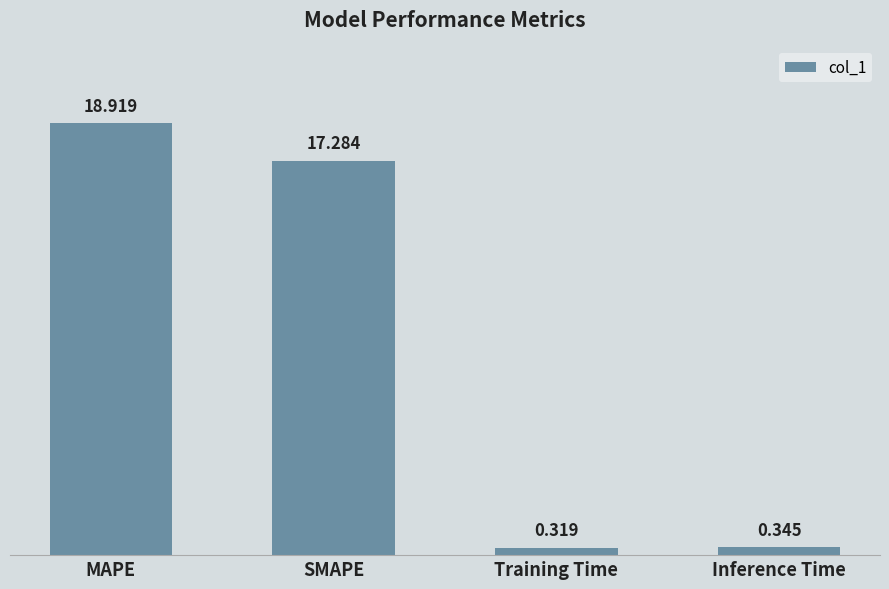

What is the label of the 4th bar from the left?

Inference Time